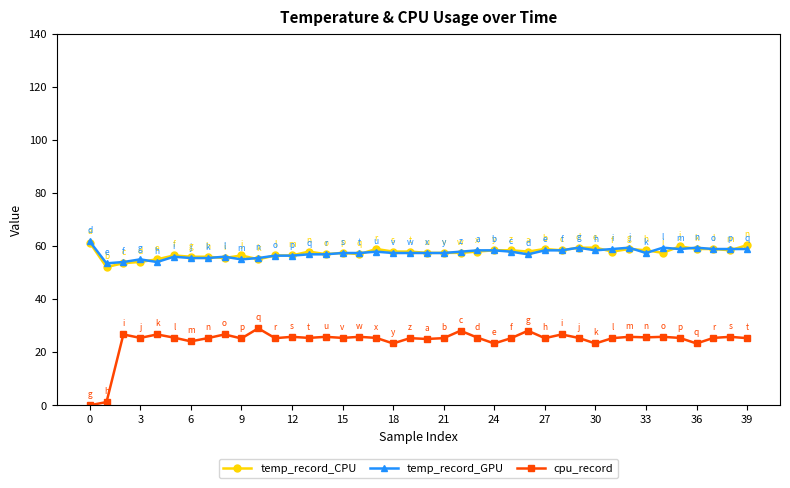

At how many categories does at least one series exceed 37?

40